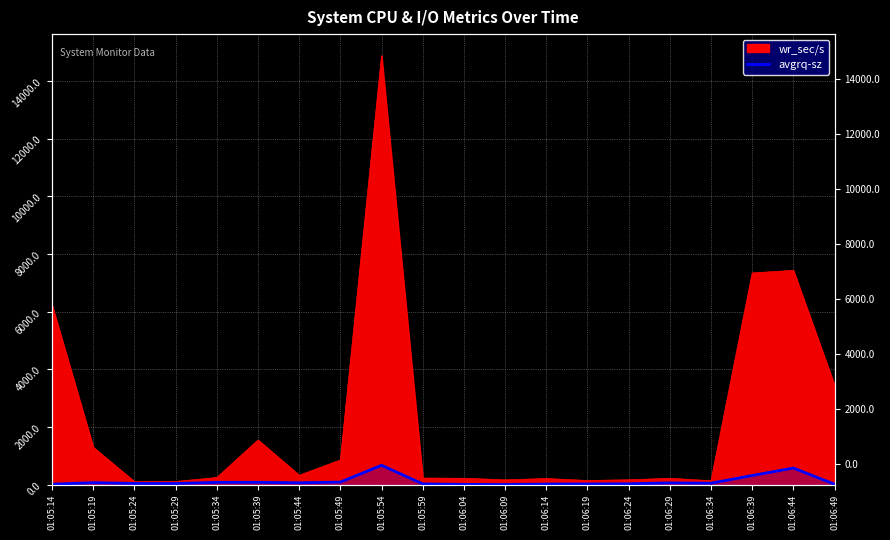

Approximately how many times larger is the value at 01:06:09 compared to 01:06:34?

0.2